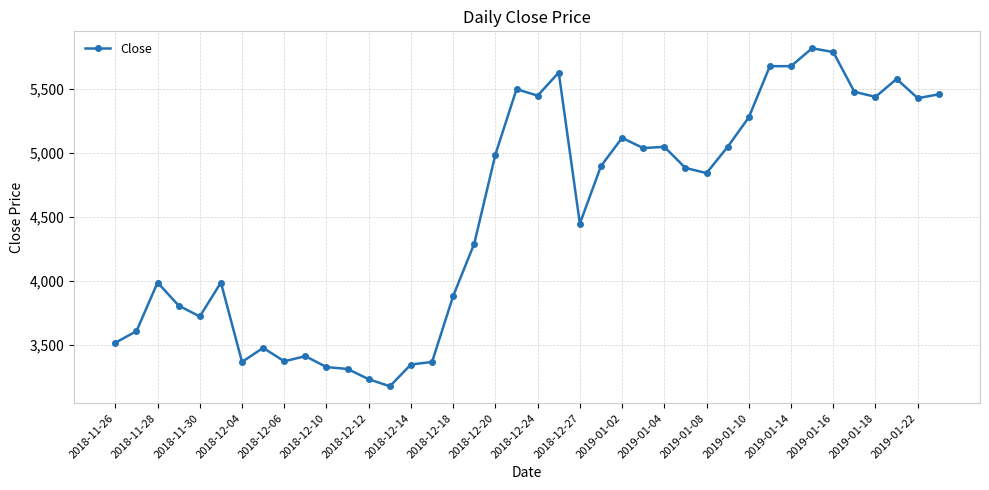

What is the smallest value displayed?

3180